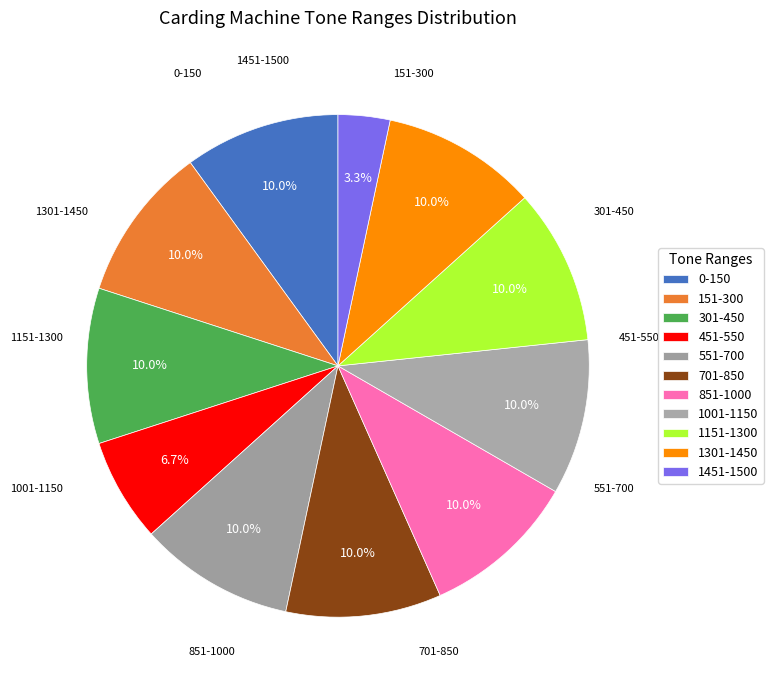

Combined, do 0-150 and 1151-1300 account for over 50%?

No